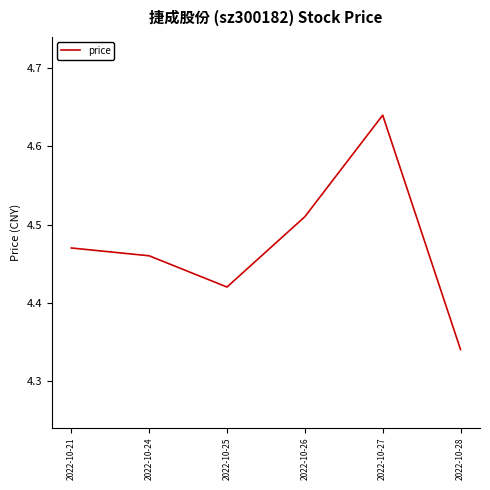

At which category does the data reach its first local peak?

2022-10-27